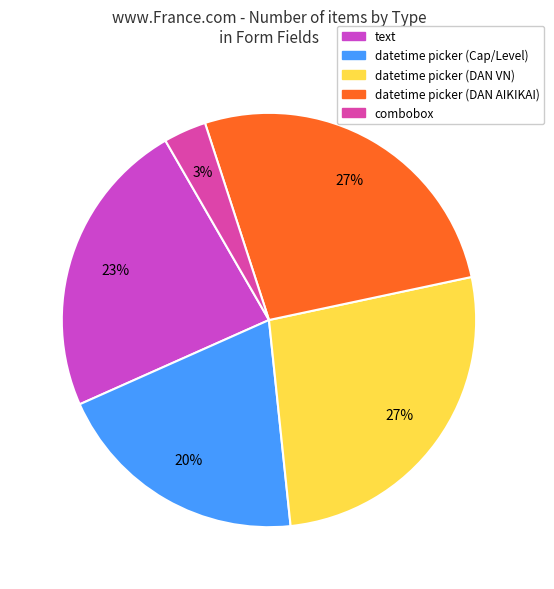

Does combobox represent more than half of the total?

No